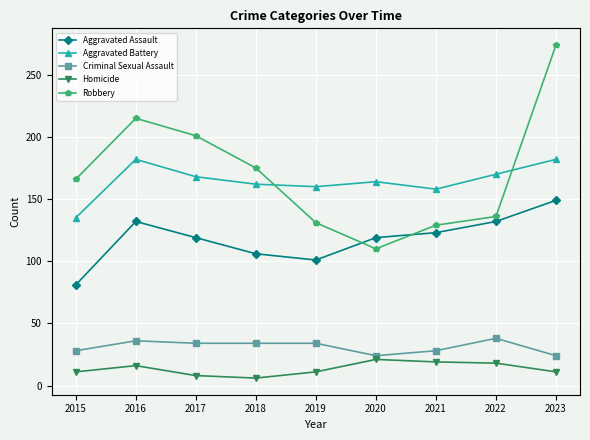

True or false: Criminal Sexual Assault and Homicide cross at least once.

False